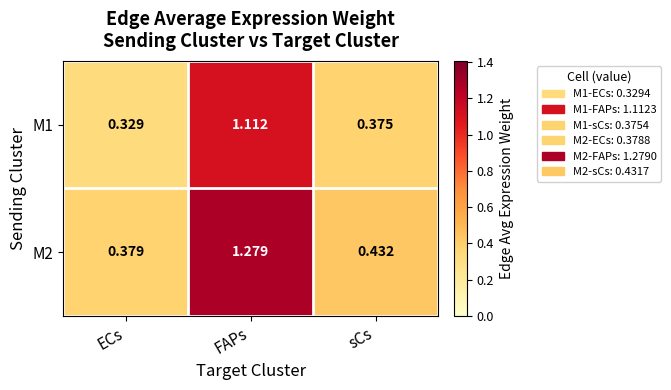

What is the total value across all series at sCs?

0.8